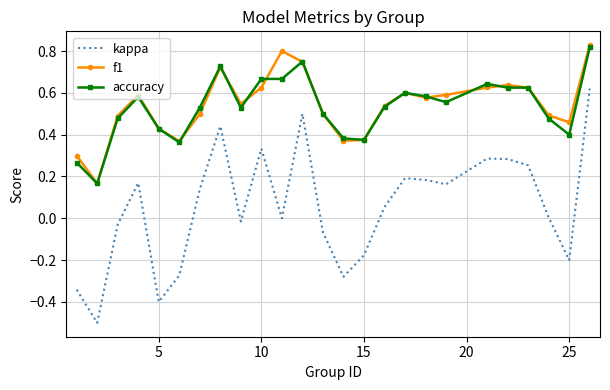

Which series has the largest range (max minus min)?

kappa